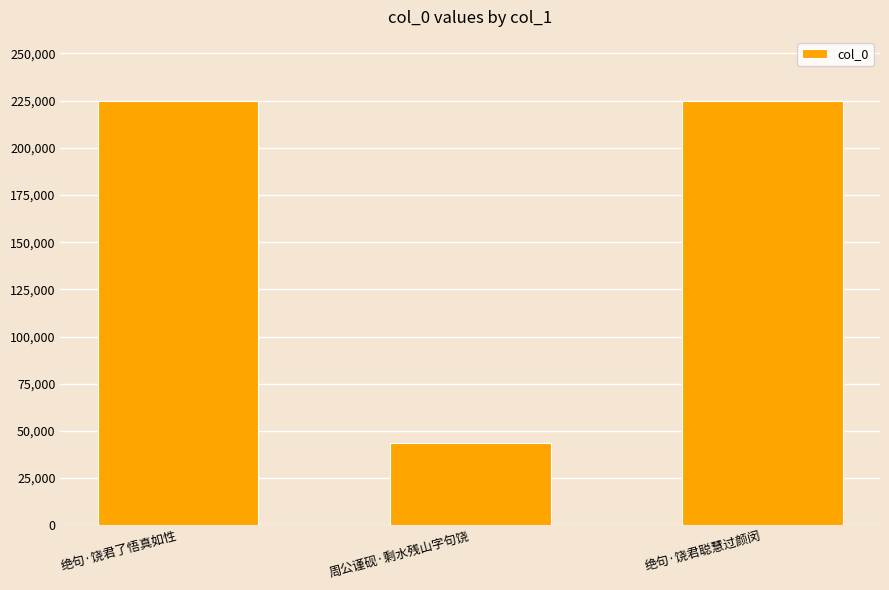

How many values are below 225032?

1